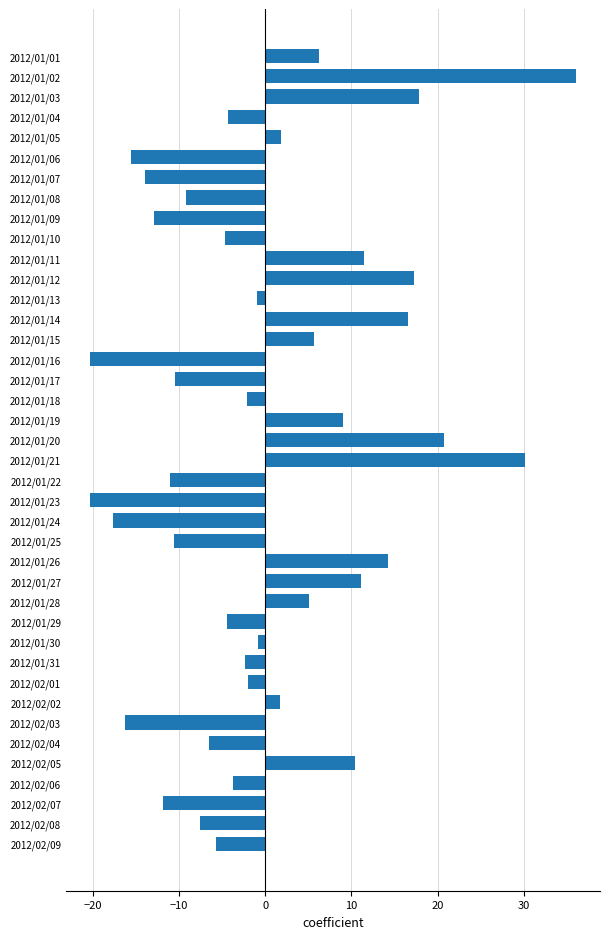

How many series are shown in this chart?

1